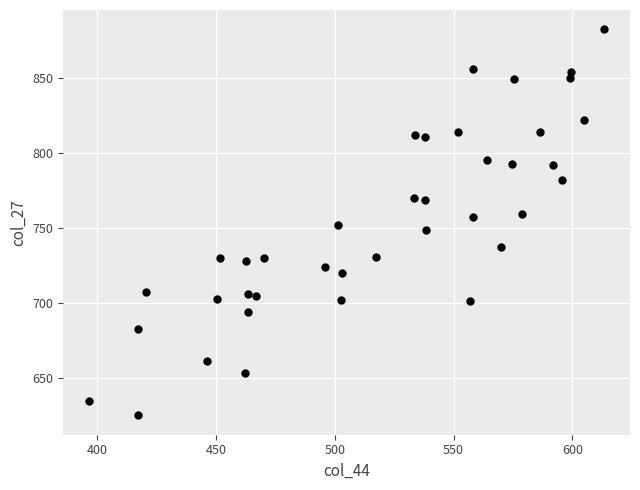

What is the range of X values (max minus min)?

216.9